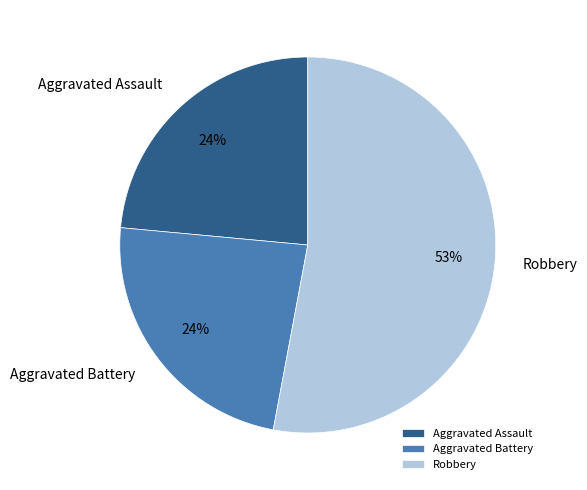

To the nearest percent, what is the average slice percentage?

33%